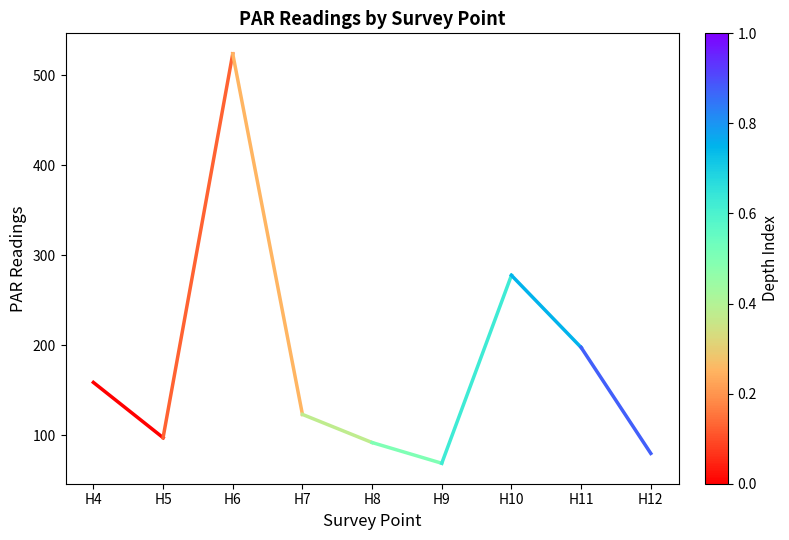

What is the change in value from H4 to H5?

-61.3